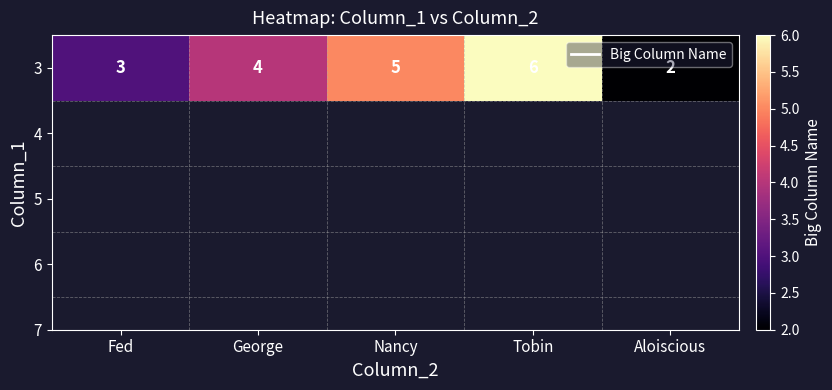

Where does the data first go above 4?

Nancy